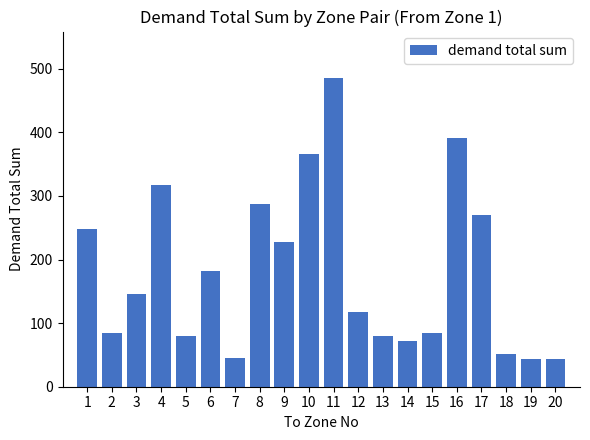

How many bars are there in total?

20